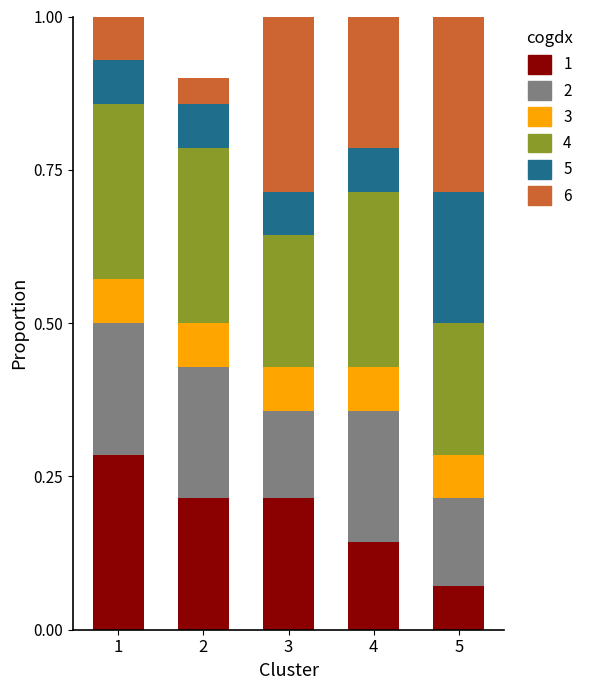

What is the total value across all series at 4?

1.0